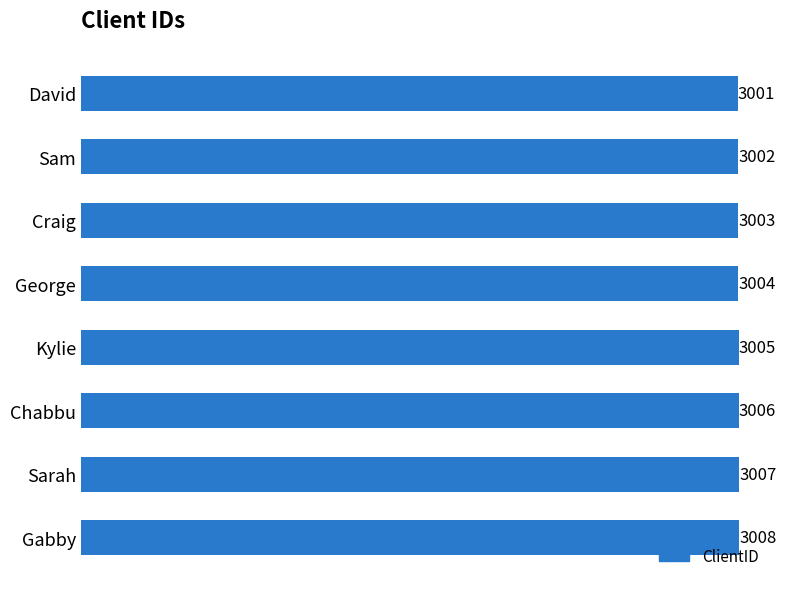

How many bars are there in total?

8